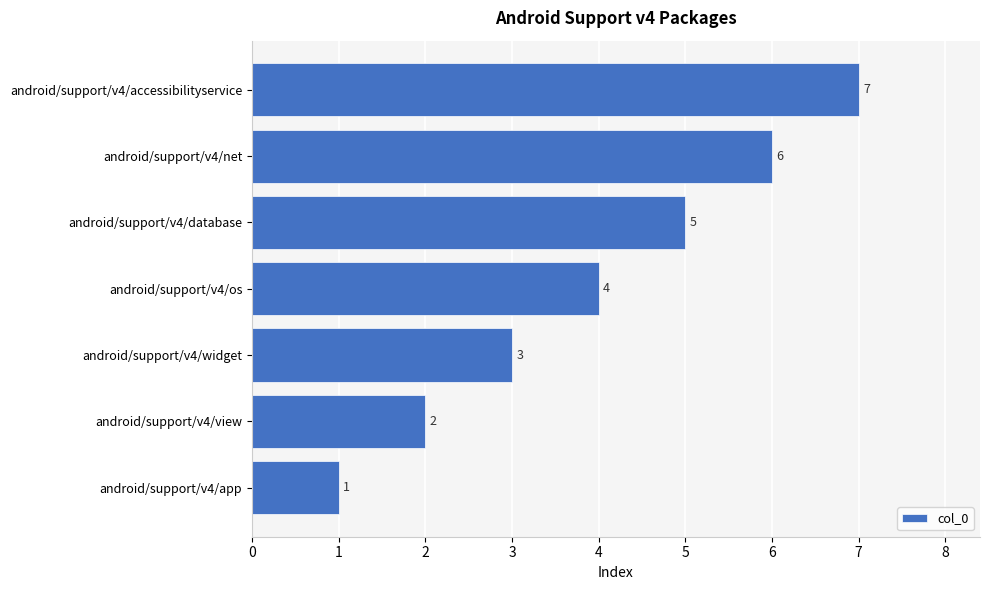

Approximately how many times larger is the value at android/support/v4/accessibilityservice compared to android/support/v4/view?

3.5